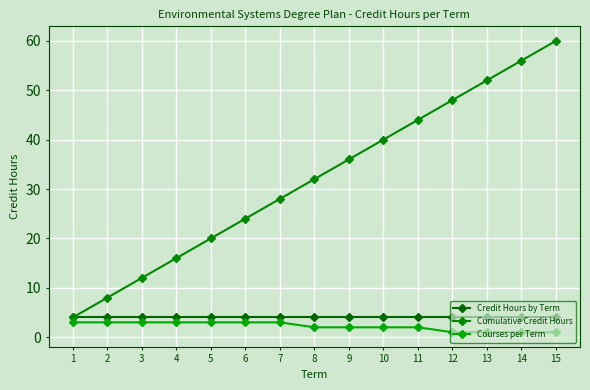

The value of Cumulative Credit Hours at 2 is 4. True or false?

False